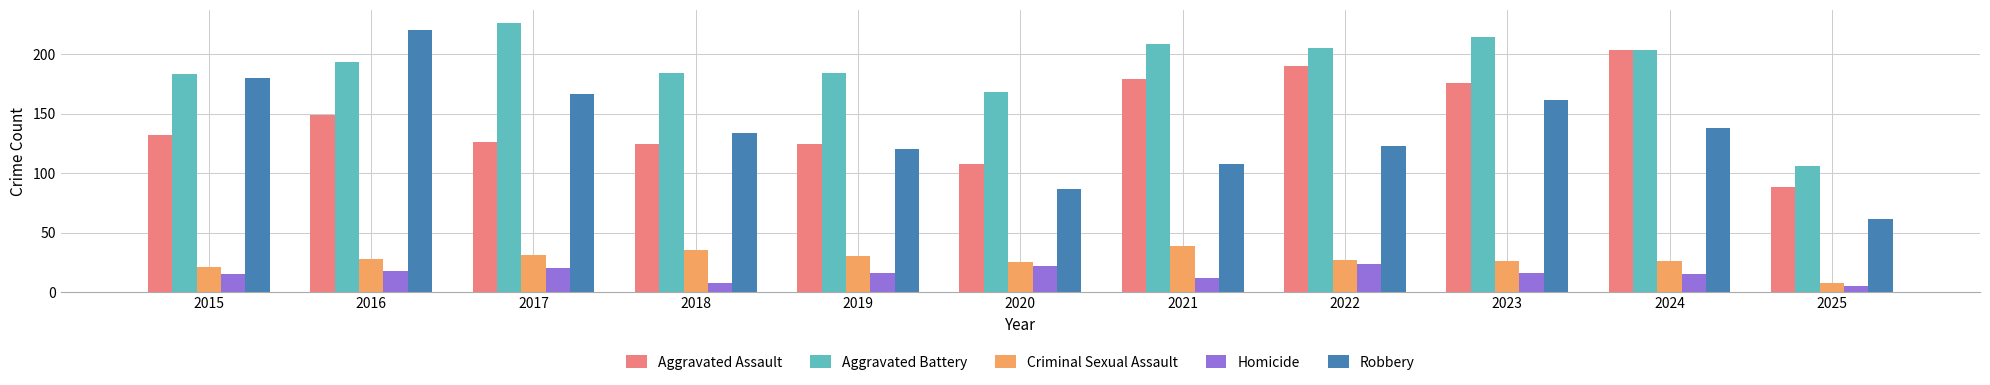

Which series has the largest range (max minus min)?

Robbery